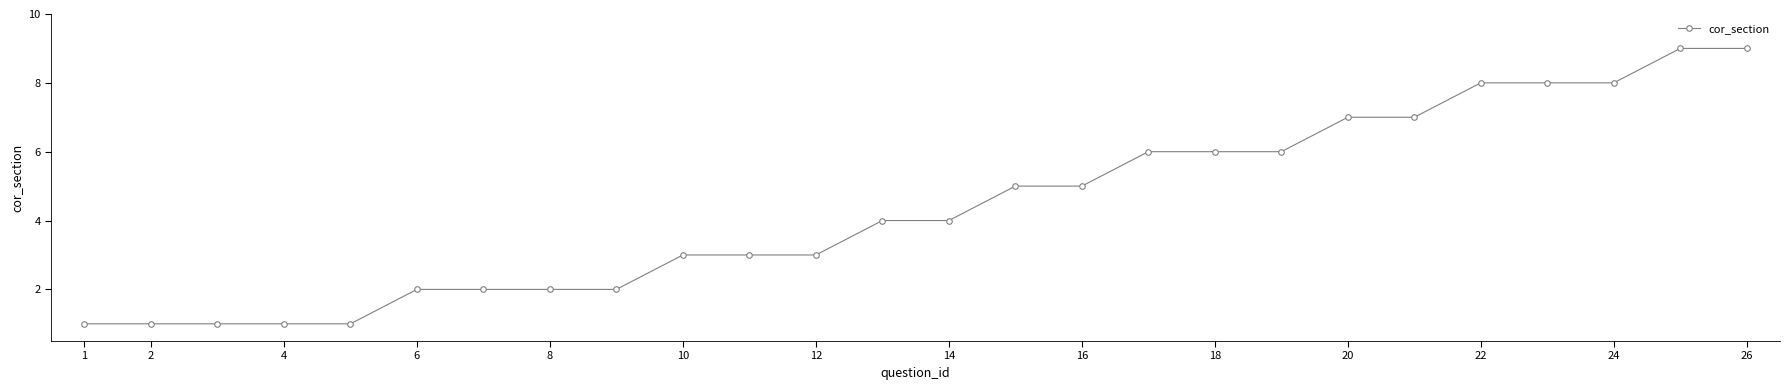

What is the maximum value shown in the chart?

9